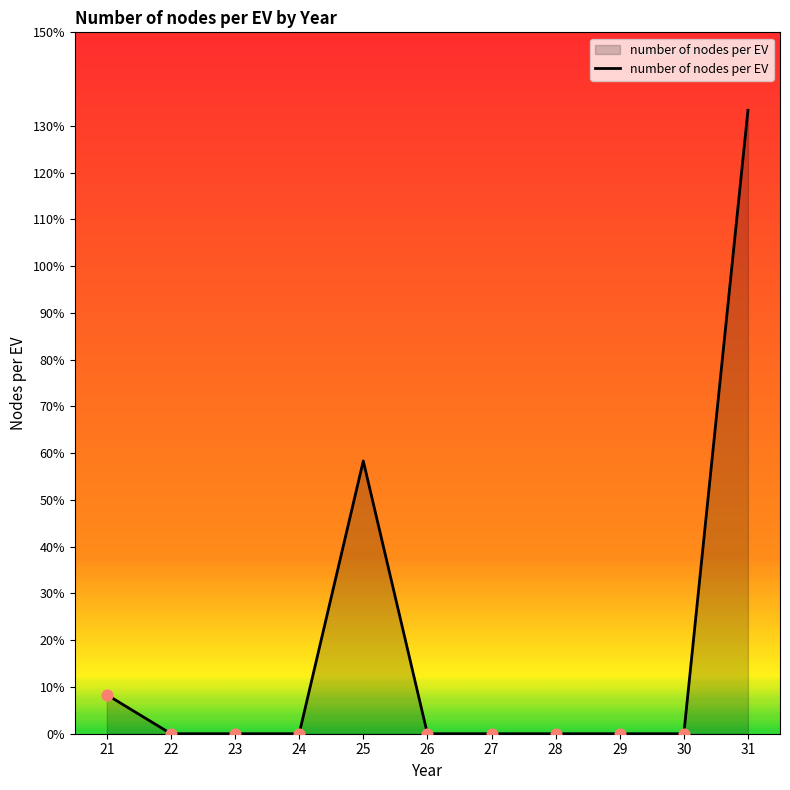

Approximately how many times larger is the value at 21 compared to 31?

0.1